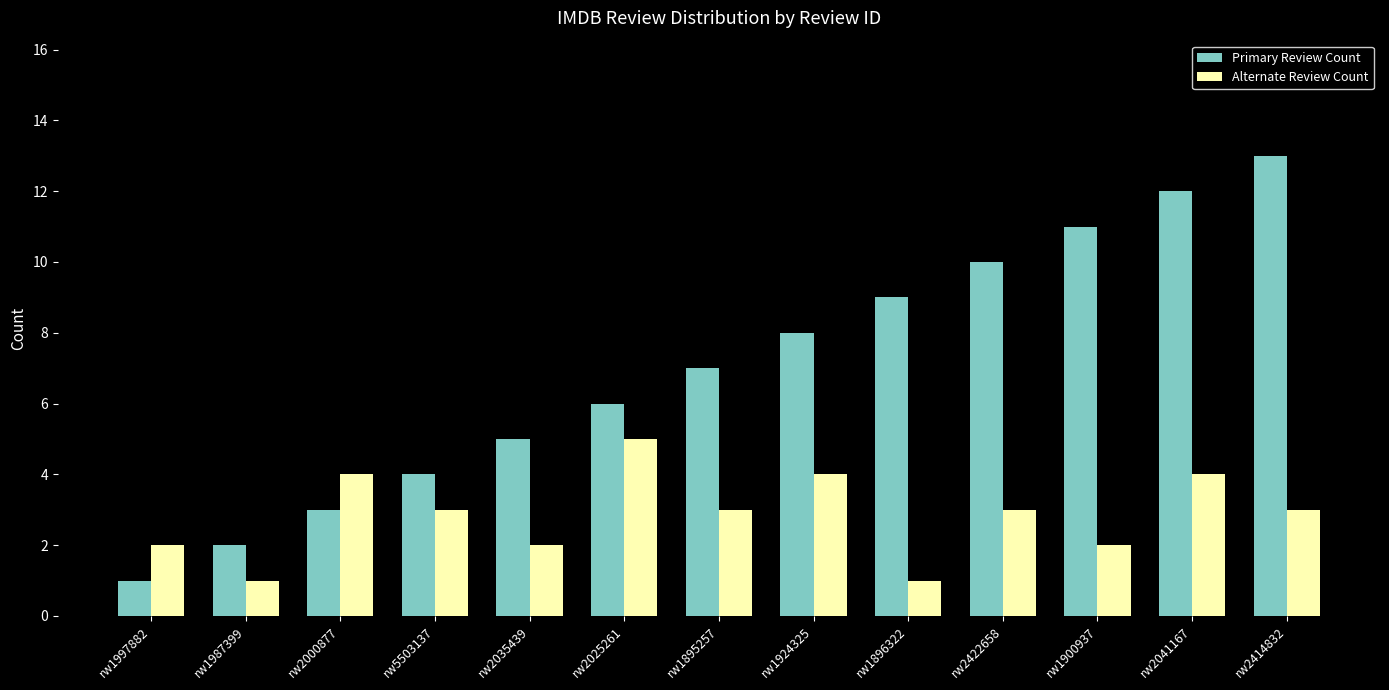

Which series has the widest spread of values?

Primary Review Count